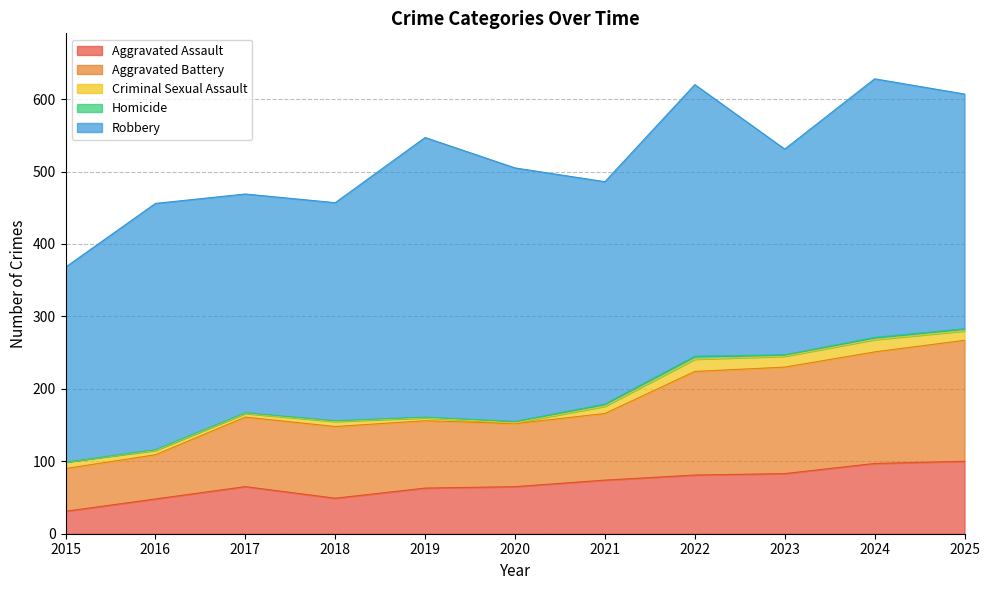

What is the sum of the Homicide values at 2018 and 2017?

2